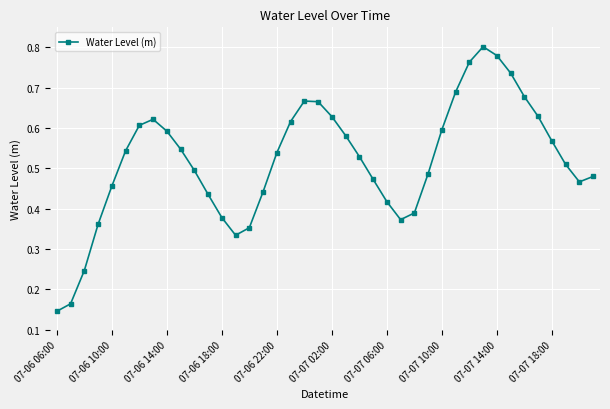

What is the sum of all values?

20.8